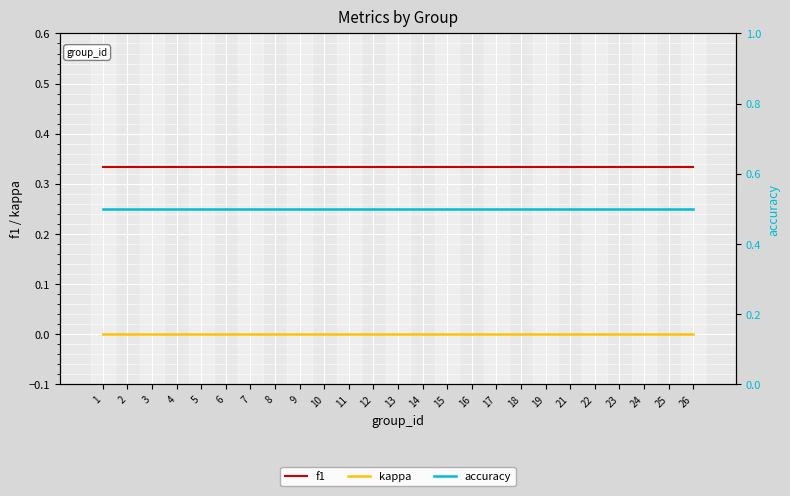

Is this an area chart (filled region under the line)?

No